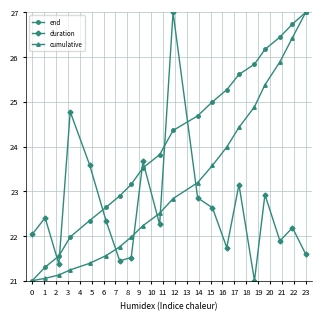

What is the smallest value displayed?

21.0